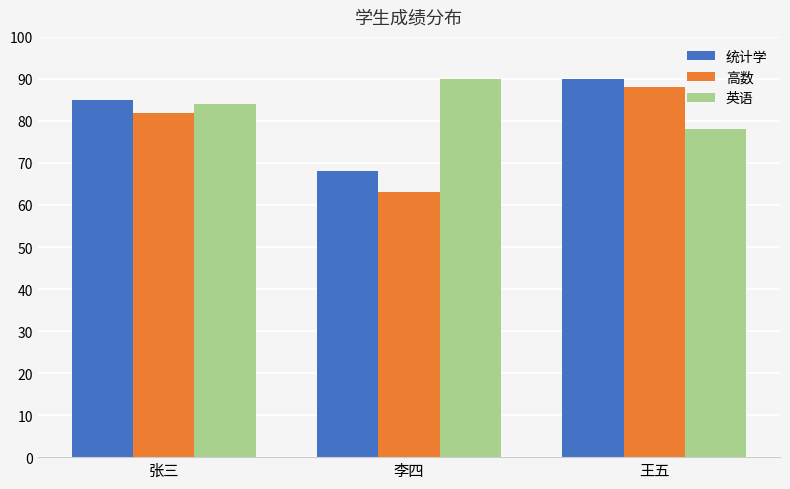

What is the difference between the highest and lowest values at 张三?

3